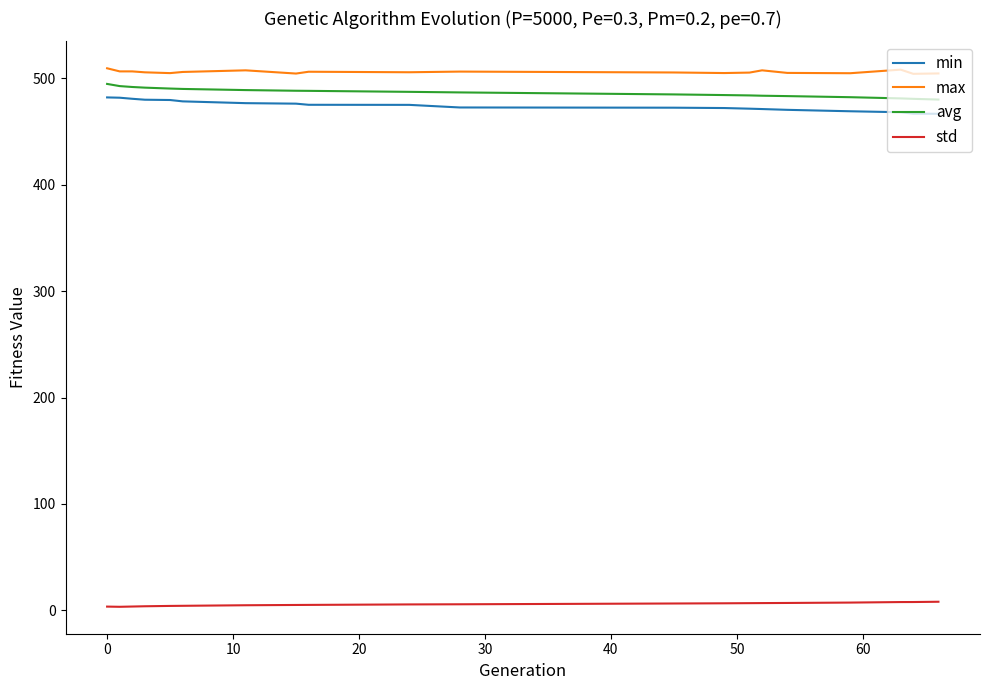

What is the lowest value of the min series?

466.6